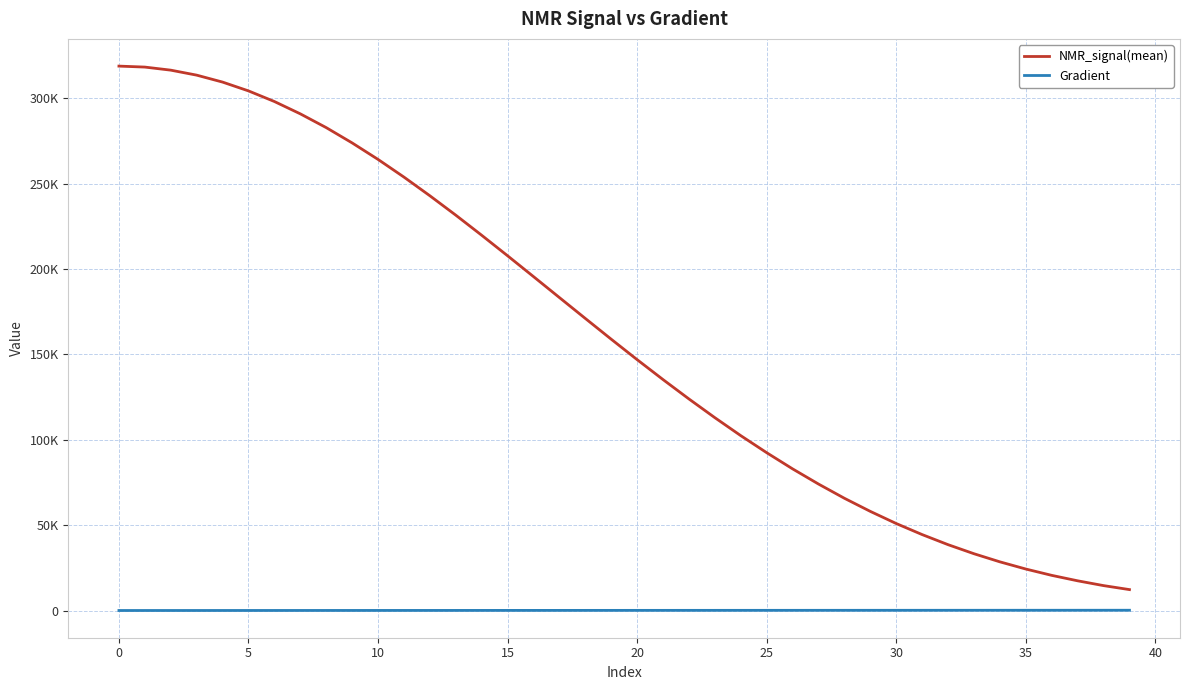

What are all the series names shown in the legend?

NMR_signal(mean), Gradient